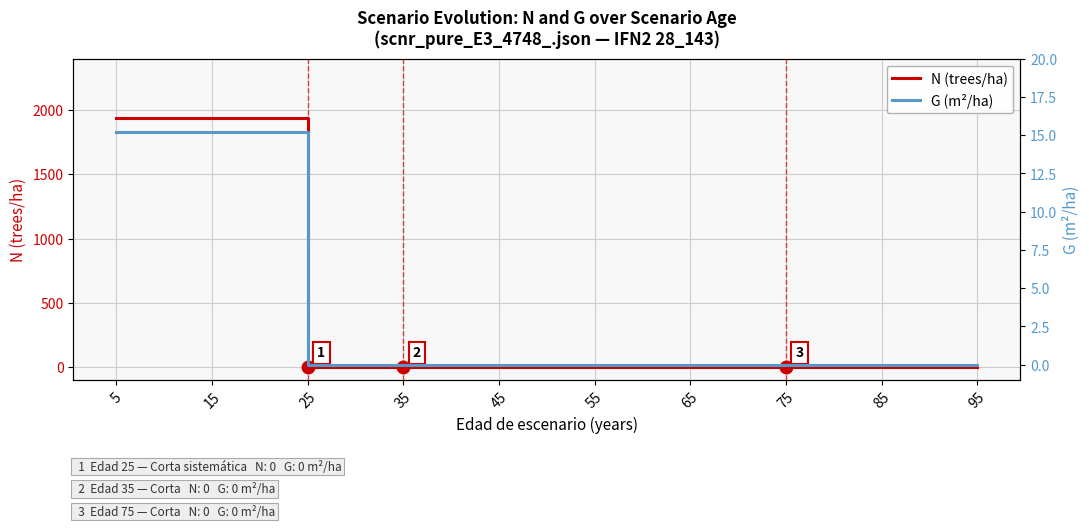

Reading left to right, list all the values displayed in this chart.

N (trees/ha): 1941.7	1941.7	1941.7	1941.7	0.0	0.0	0.0	0.0	0.0	0.0	0.0	0.0	0.0	0.0	0.0	0.0
G (m²/ha): 15.2	15.2	15.2	15.2	0.0	0.0	0.0	0.0	0.0	0.0	0.0	0.0	0.0	0.0	0.0	0.0